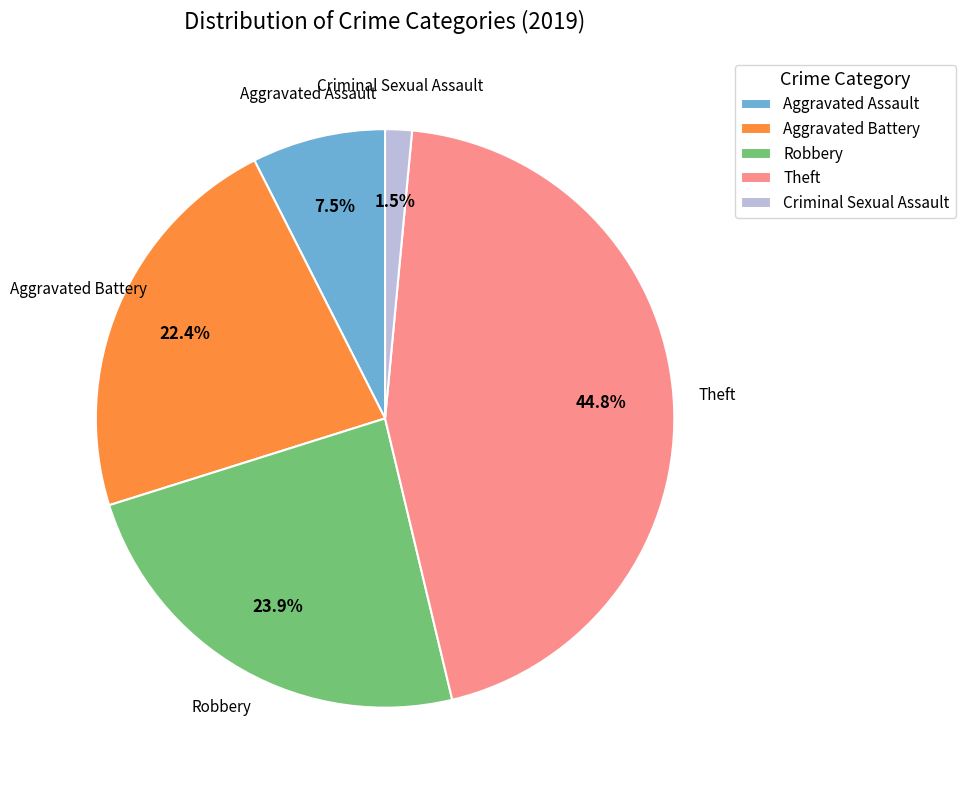

How many slices are in this pie chart?

5